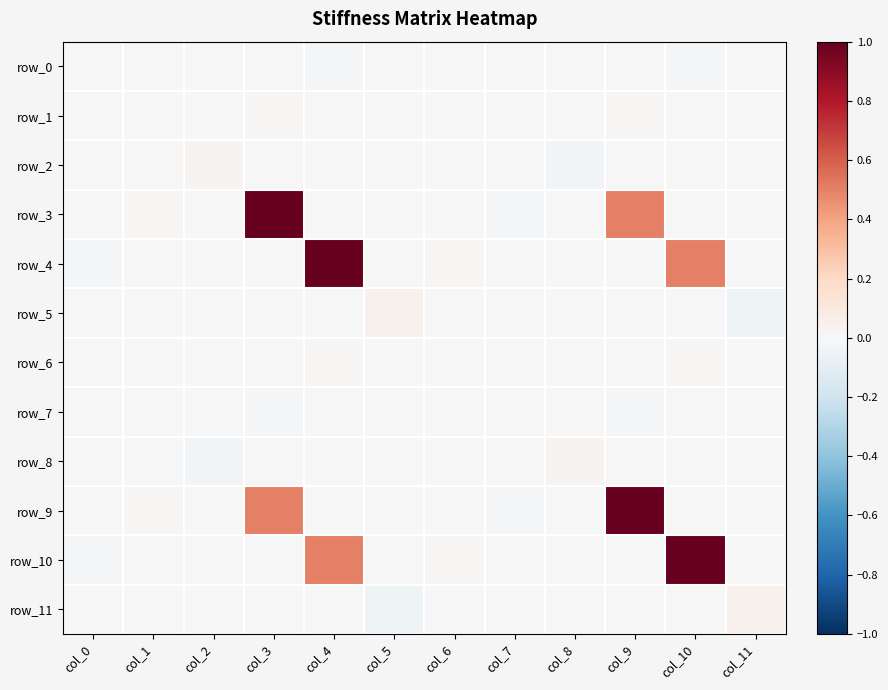

Which has a higher value, col_5 or col_8?

col_8